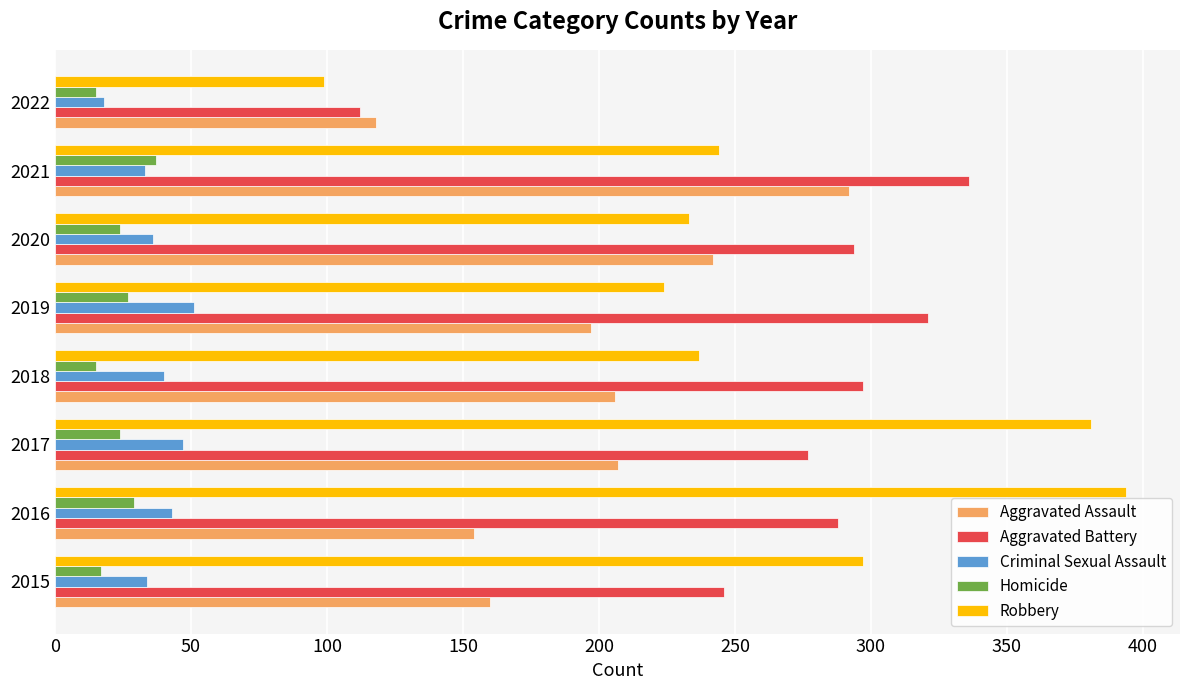

What is the difference between the highest and lowest values at 2018?

282